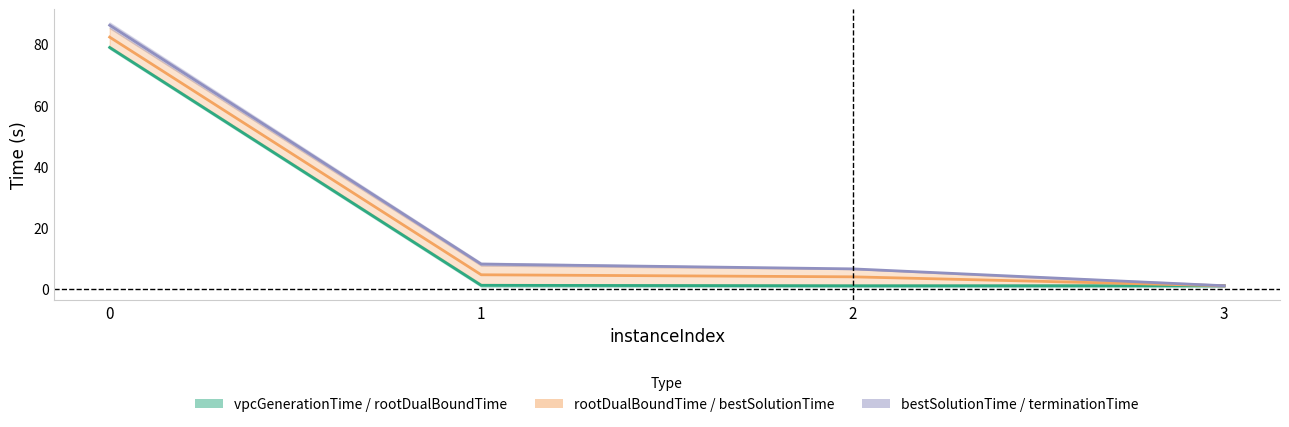

How many data points does each series have?

4